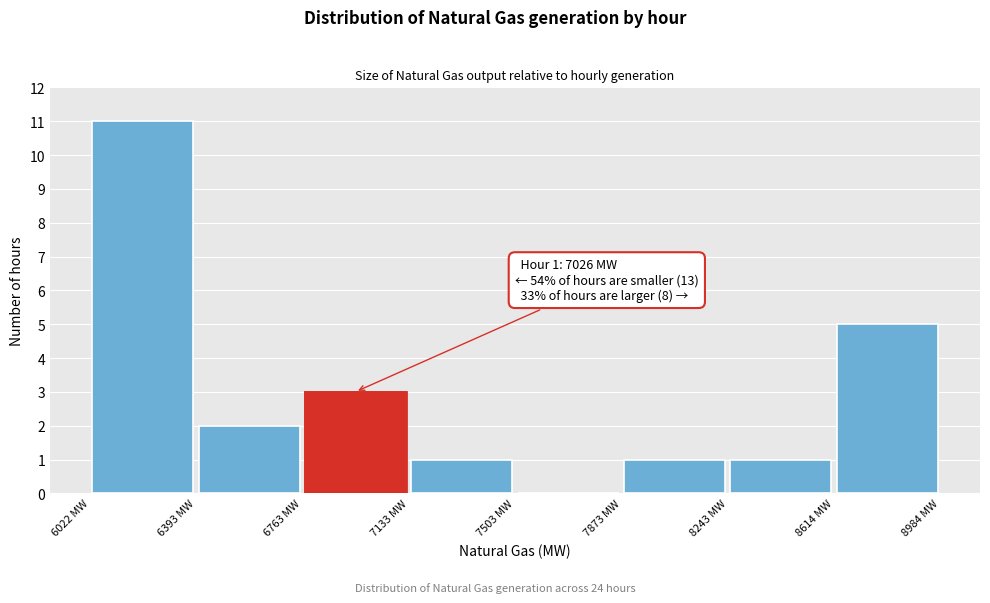

Over which range of the x-axis is the bar tallest?

6000 to 6400